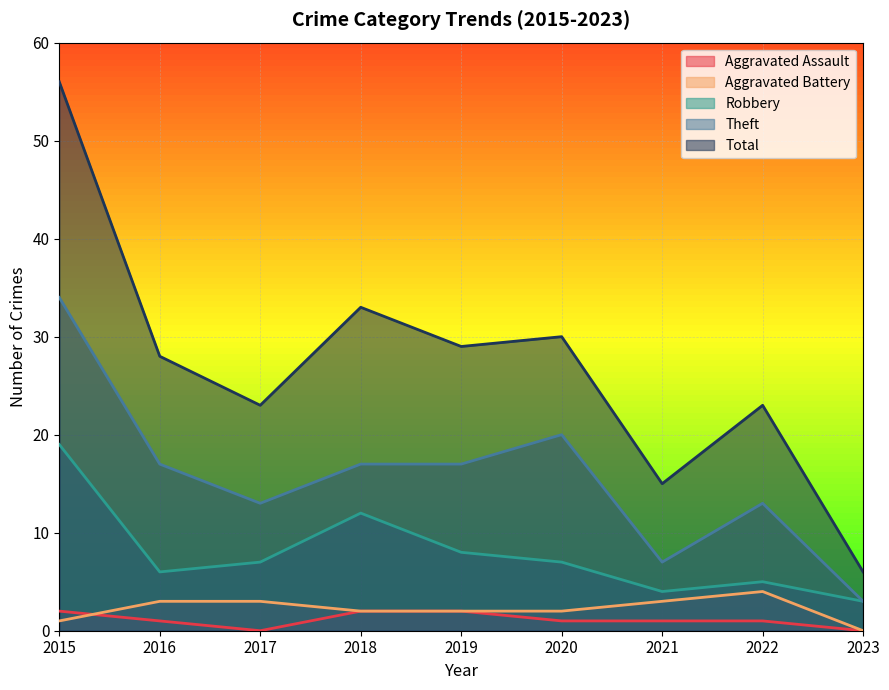

Which has a higher value, 2021 or 2020?

2021